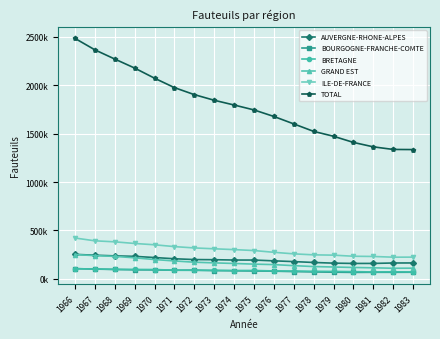

What is the average value of the TOTAL series?

1796751